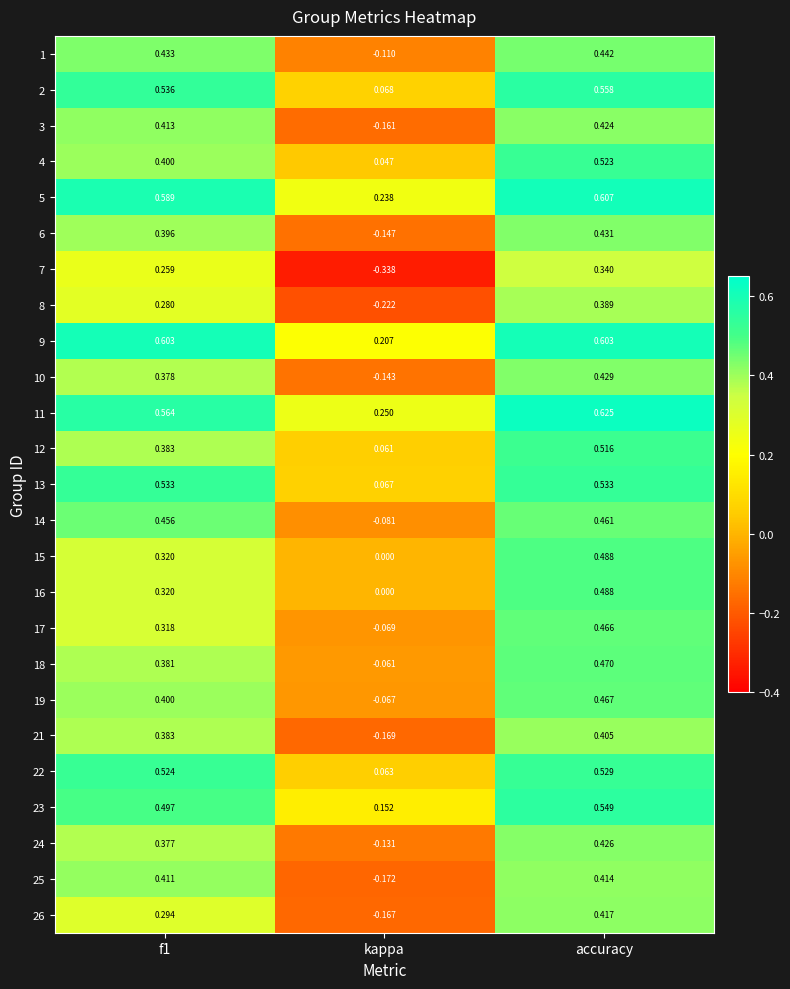

Which category has the highest value across all series?

accuracy